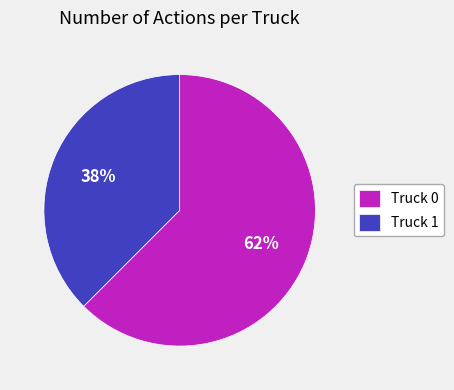

Is Truck 1 the majority of the pie?

No